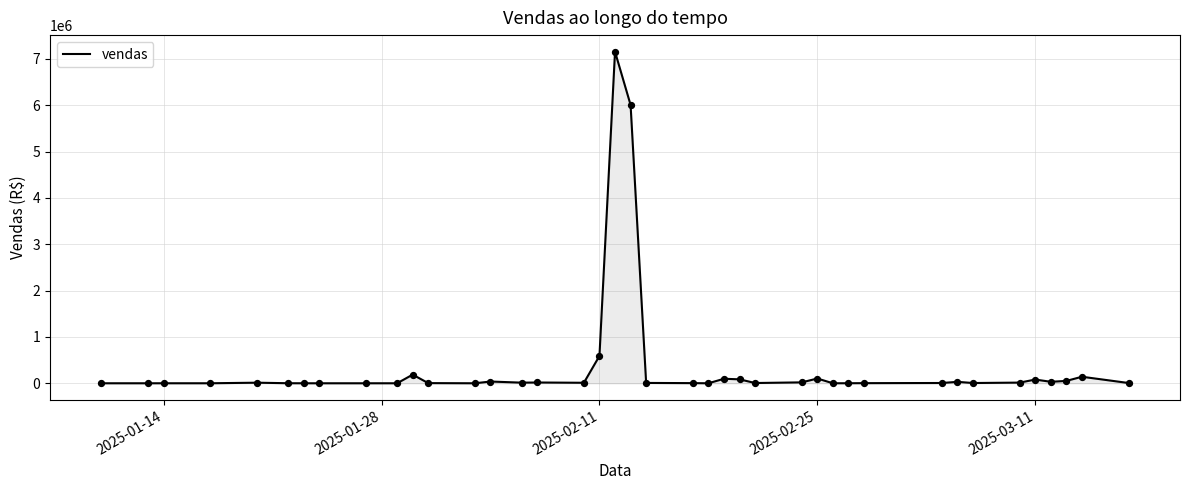

Does the chart have visible grid lines?

Yes